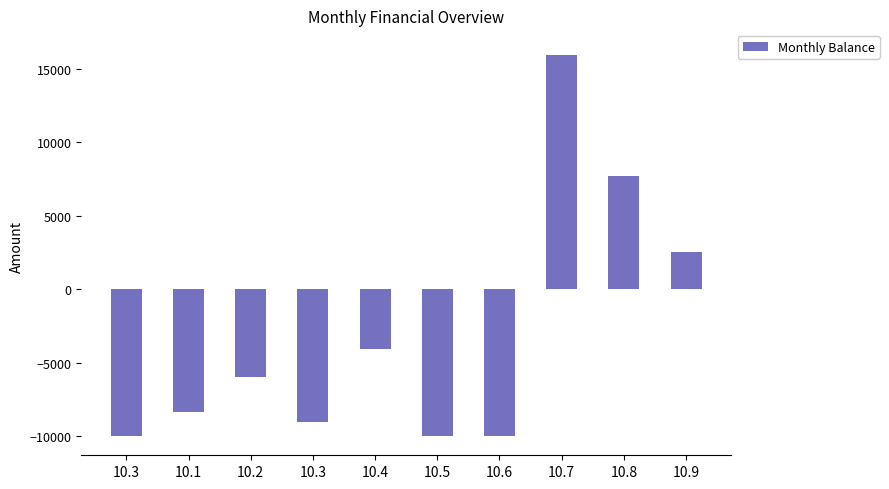

What is the sum of all values?

-31222.9